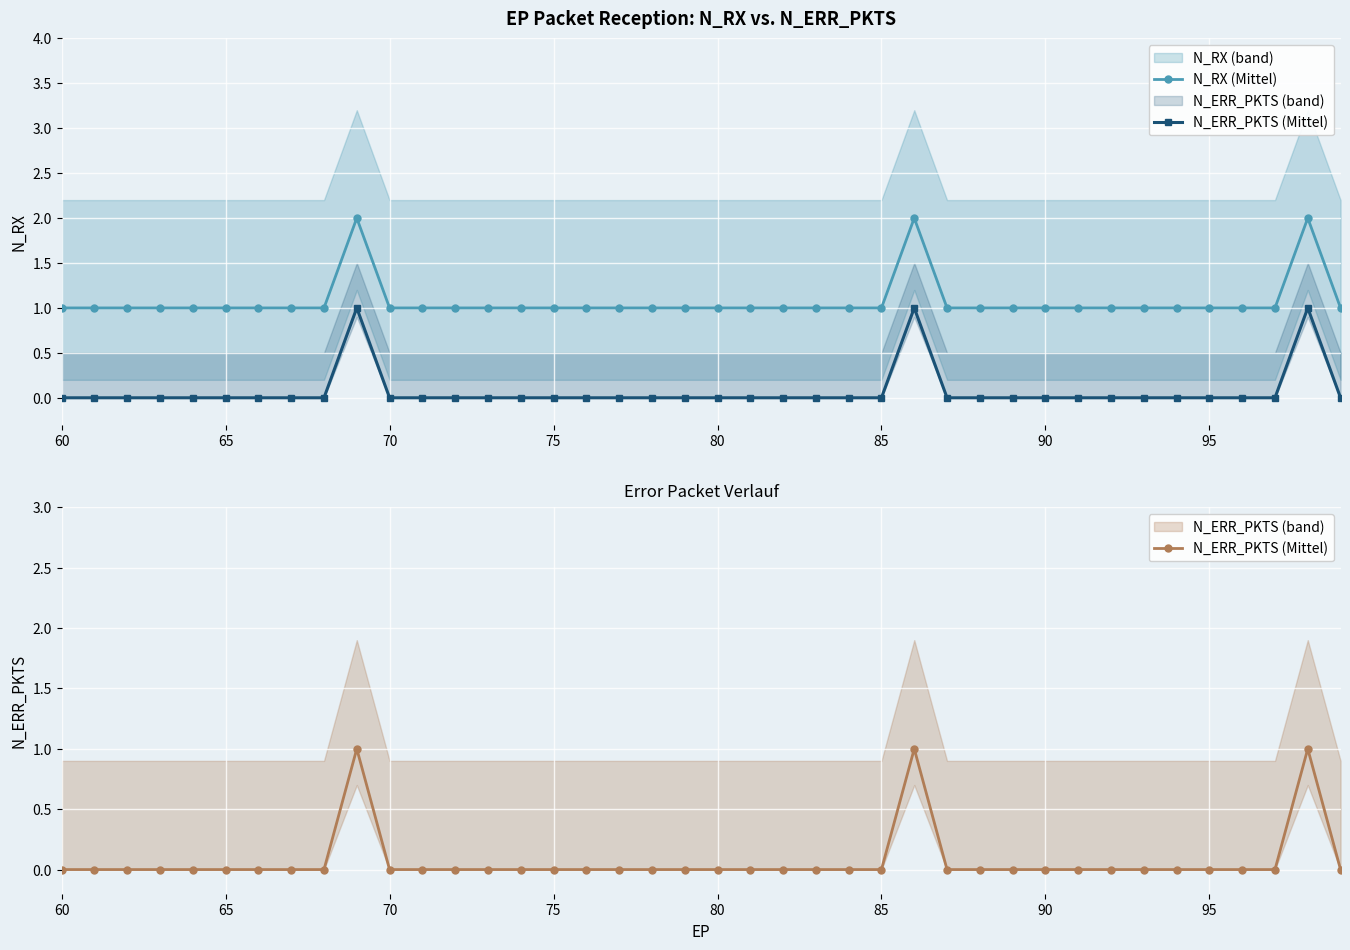

True or false: N_ERR_PKTS (Mittel) and N_RX (Mittel) intersect in this chart.

False